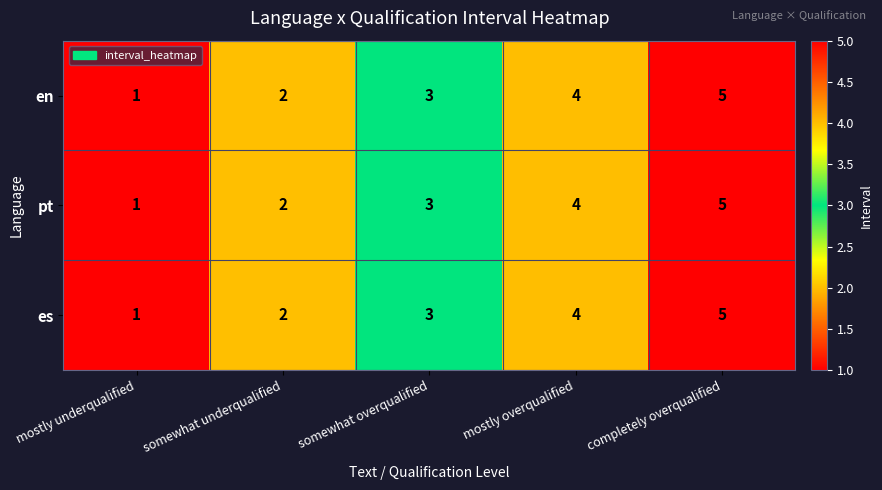

What is the difference between the maximum and second lowest values in the en series?

3